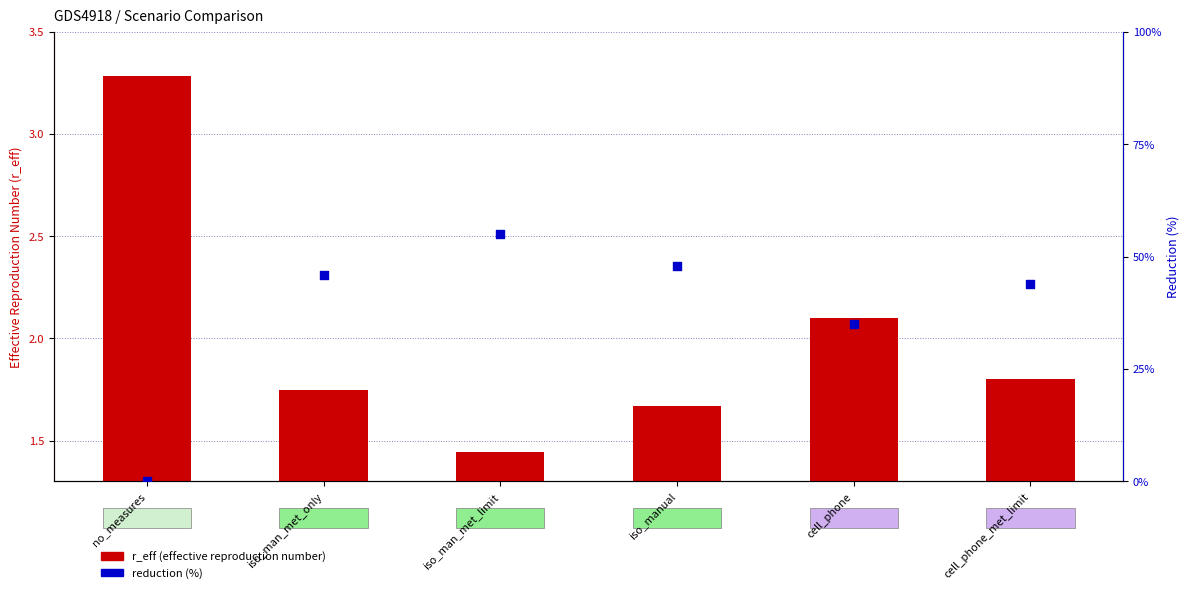

Which series has the largest total across all categories?

reduction